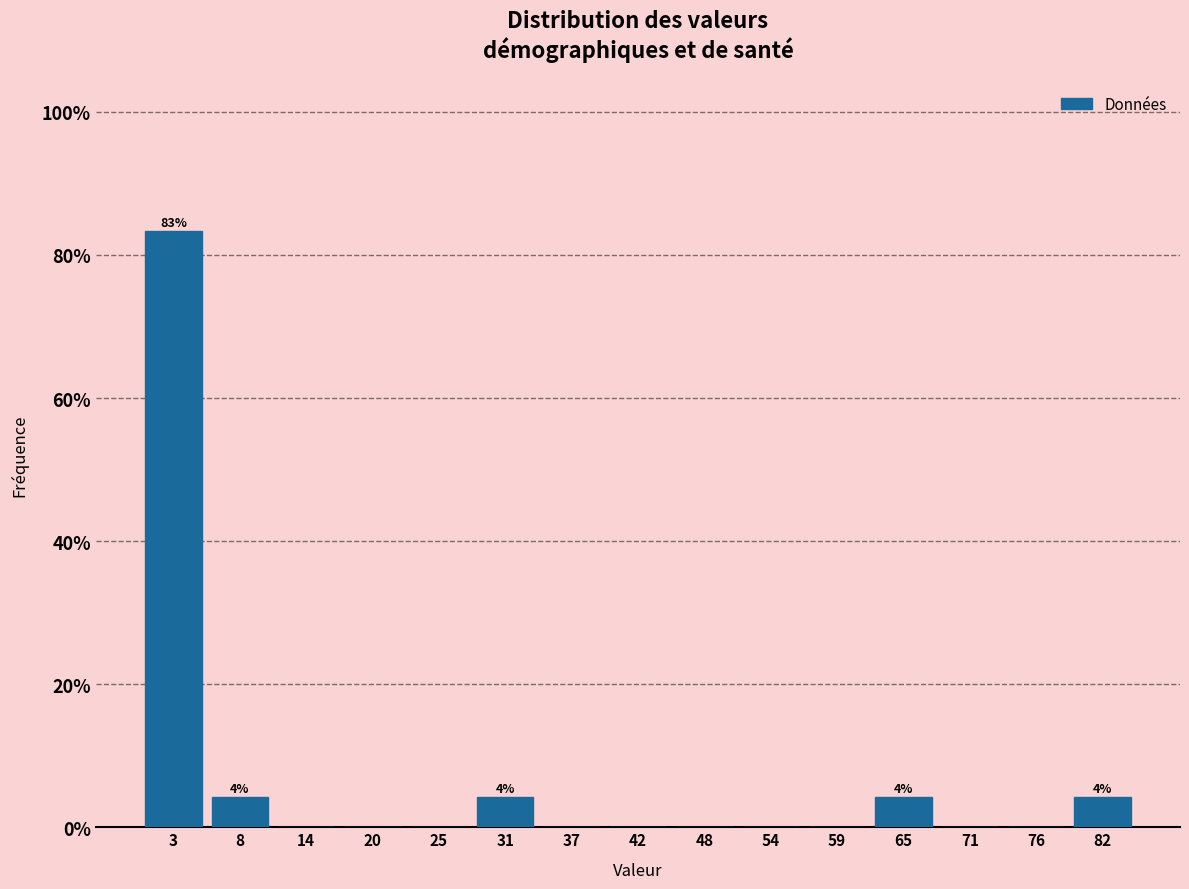

Over which range of the x-axis is the bar tallest?

0 to 6